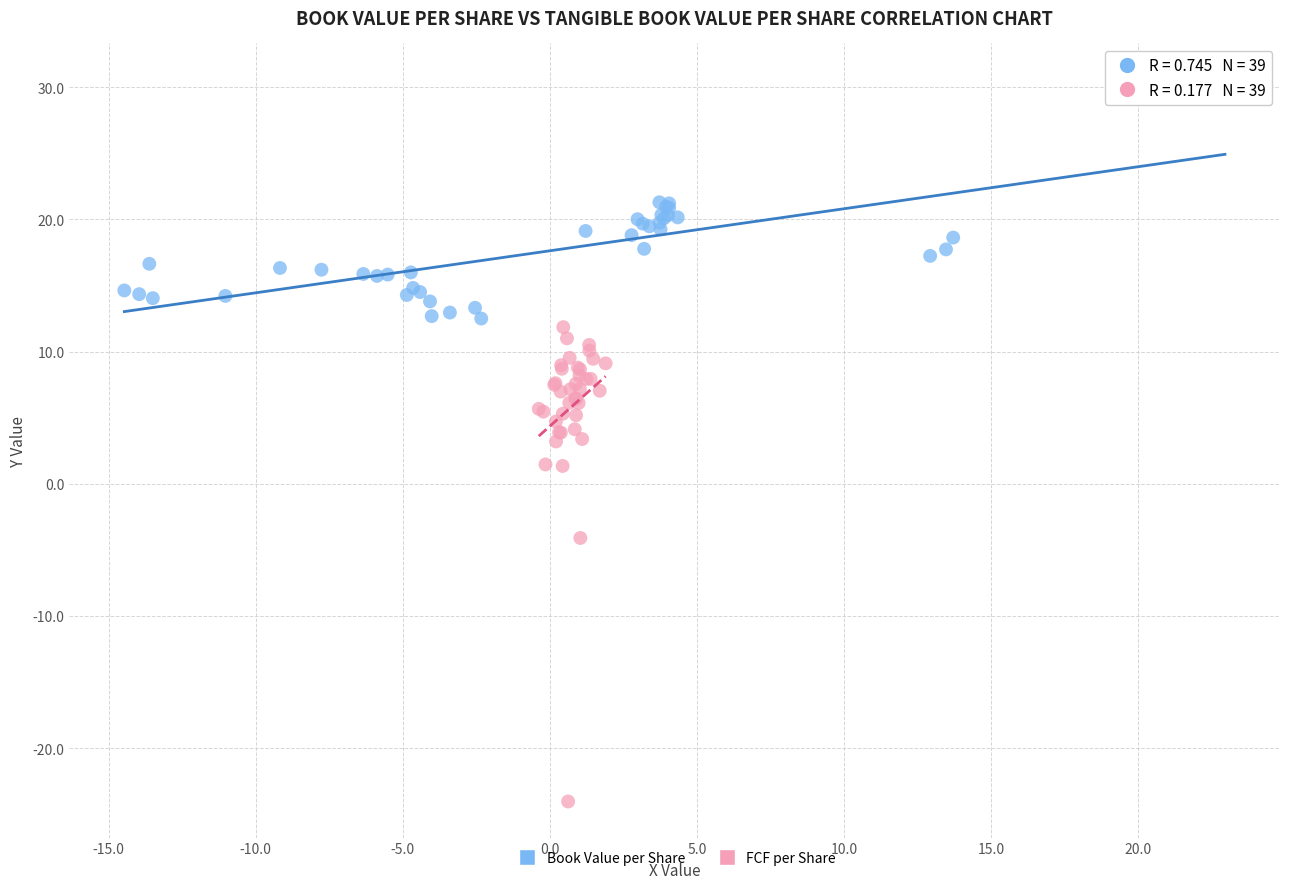

Which series has the largest Y range (max minus min)?

FCF per Share